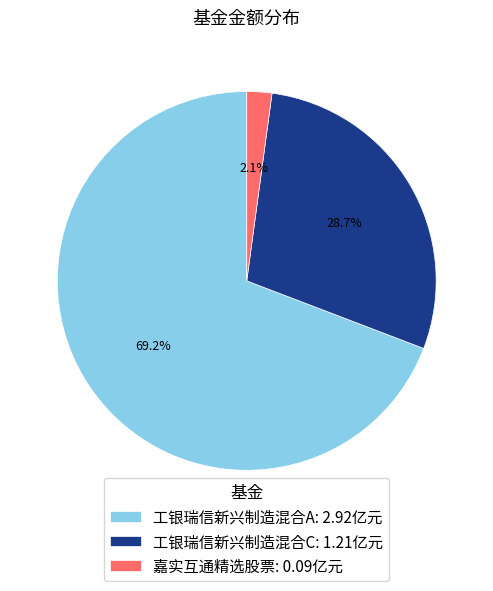

Combined, do 嘉实互通精选股票 and 工银瑞信新兴制造混合C account for over 50%?

No